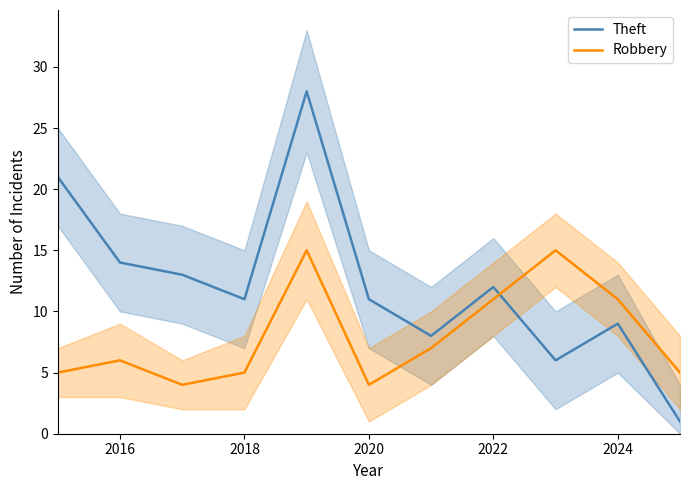

How many data points in Robbery are above 6?

5